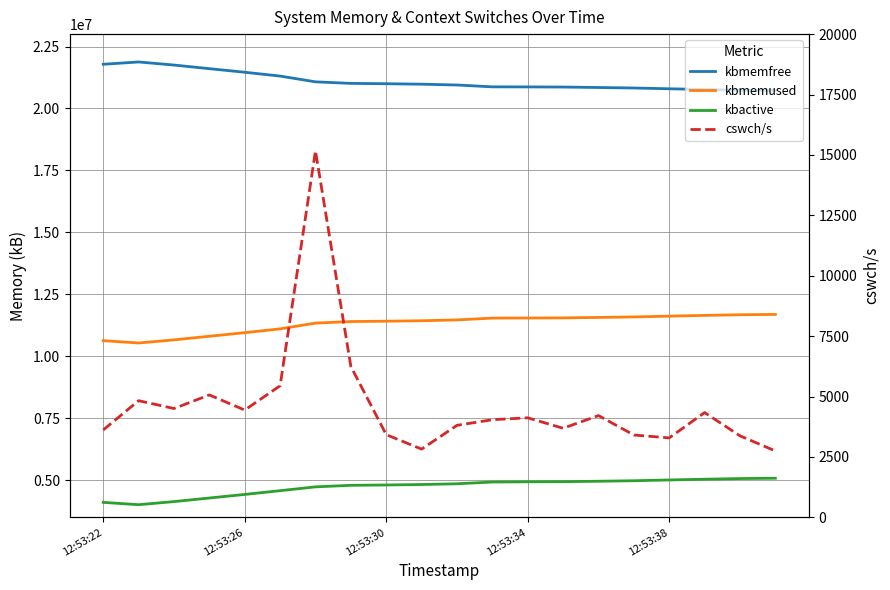

Where is cswch/s nearest to the value 8958?

7